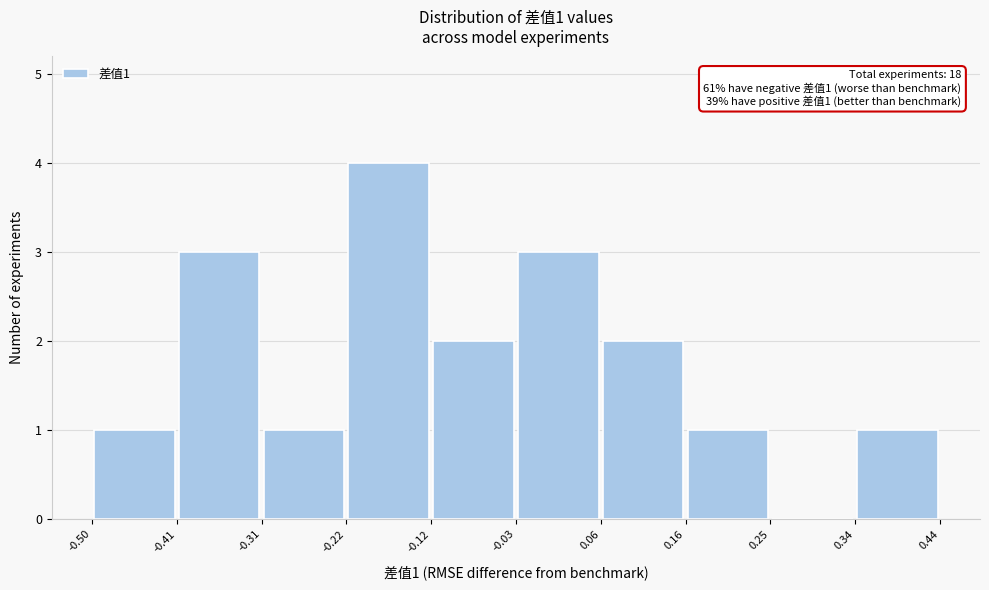

Which range on the x-axis has the tallest bar?

-0.22 to -0.12